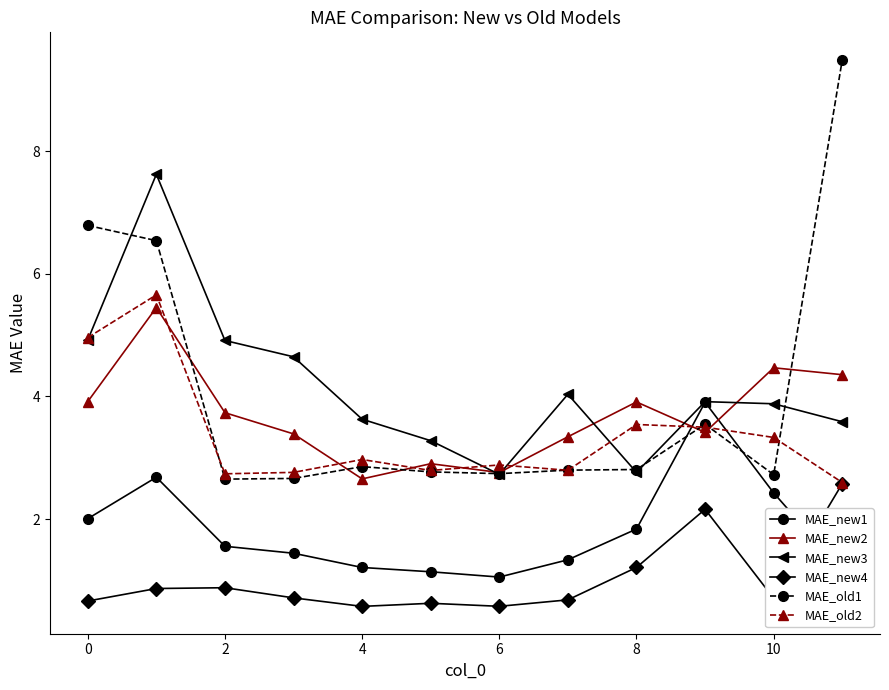

Which series has the widest spread of values?

MAE_old1